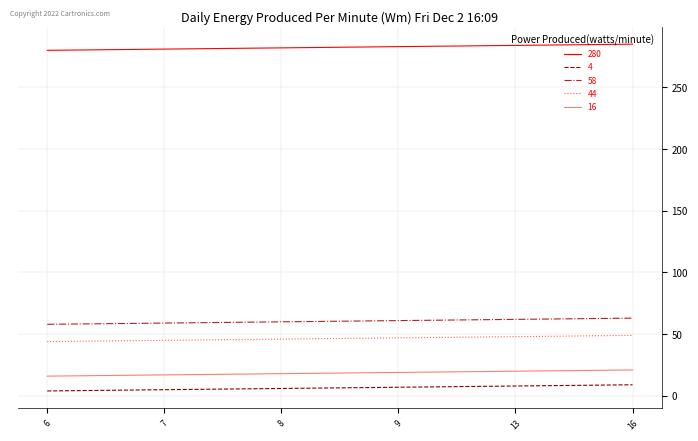

Is the value of 44 at 8 greater than the value of 58 at 6?

No